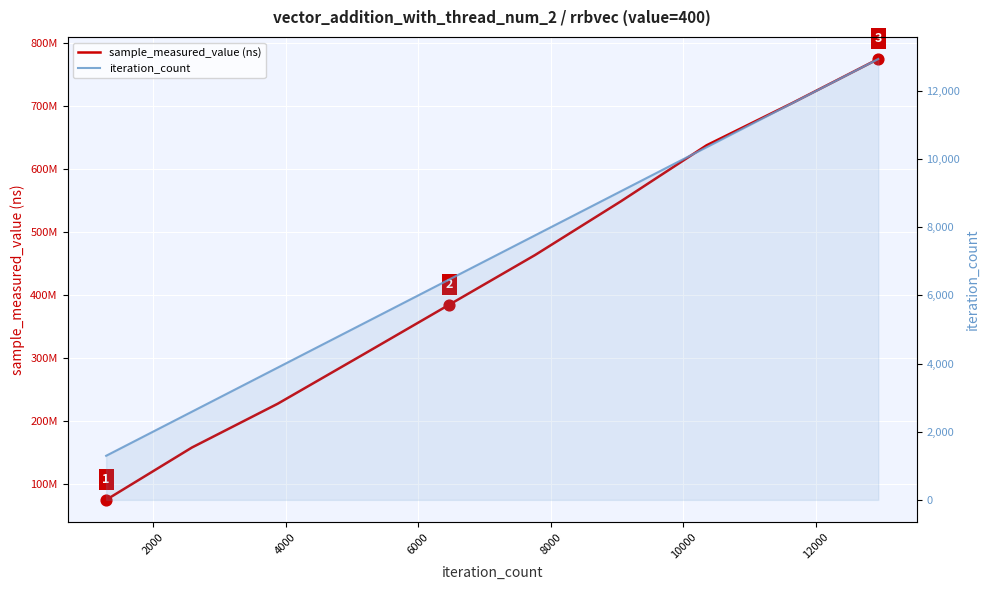

At how many categories does at least one series exceed 738163168?

1